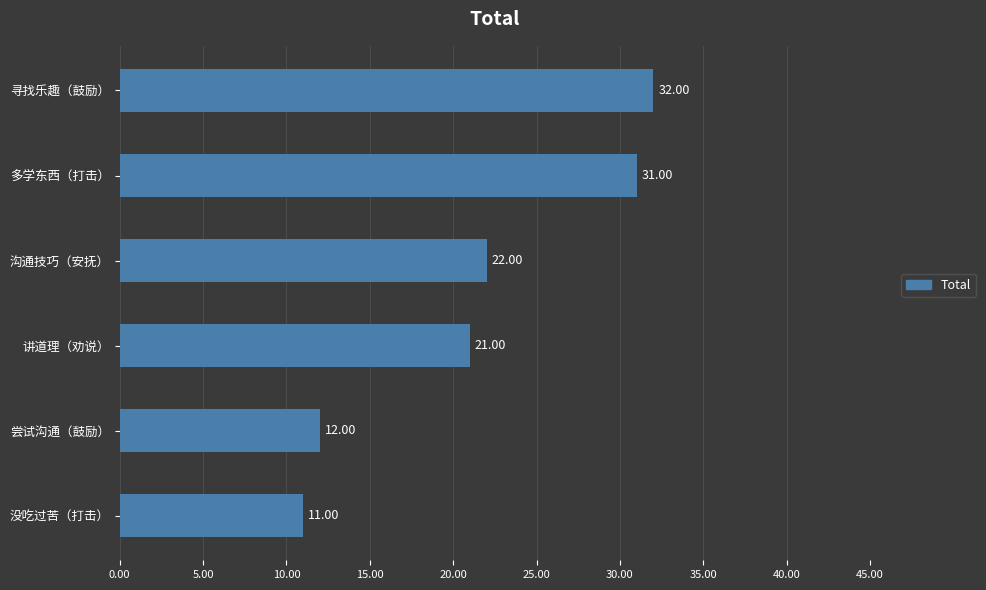

Are the bars grouped side by side (vs. stacked)?

No